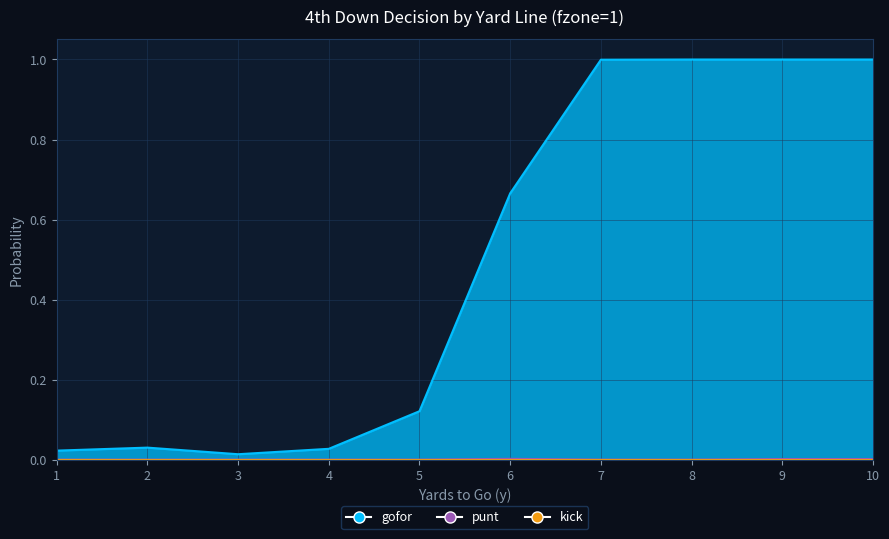

At which label is gofor closest to 0?

3